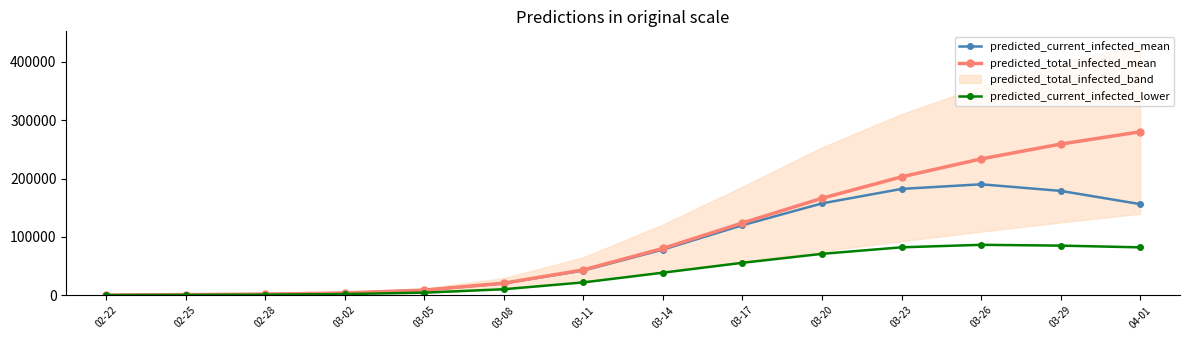

True or false: predicted_total_infected_mean has more than 1 interior local peaks.

False